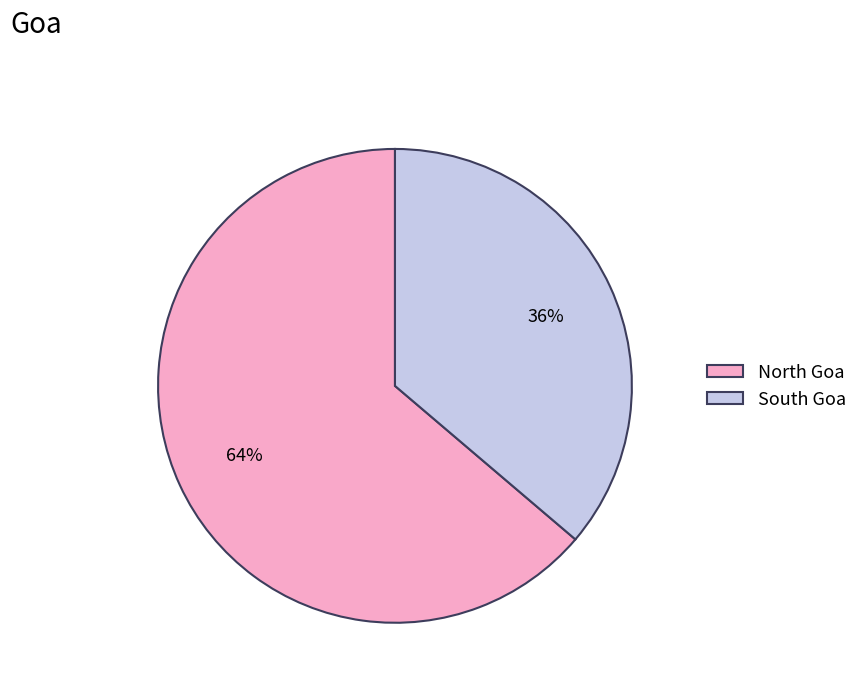

To the nearest percent, what percentage of the pie is South Goa?

36%